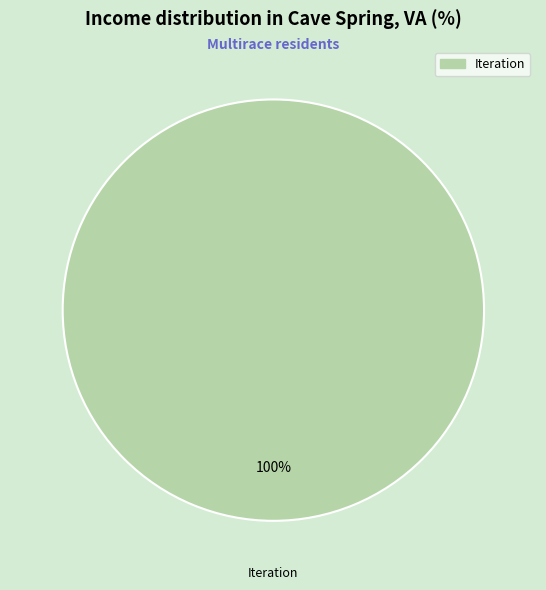

Is there any slice that represents more than half of the pie?

Yes